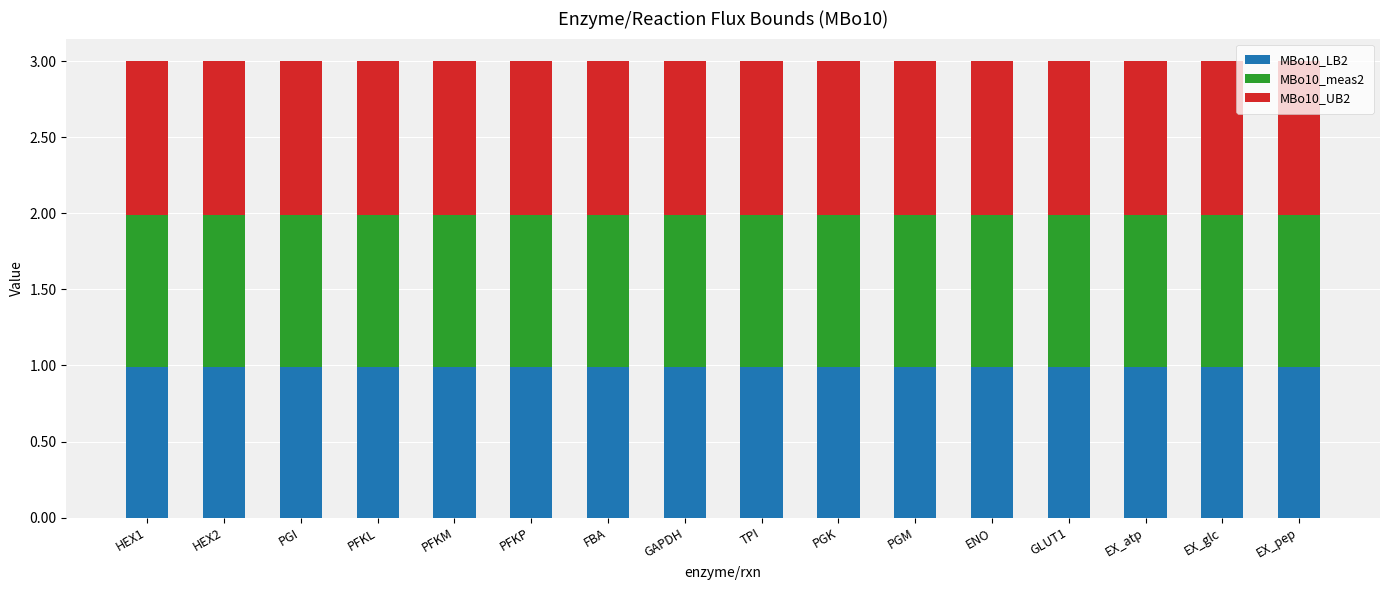

What is the maximum value for MBo10_LB2?

1.0